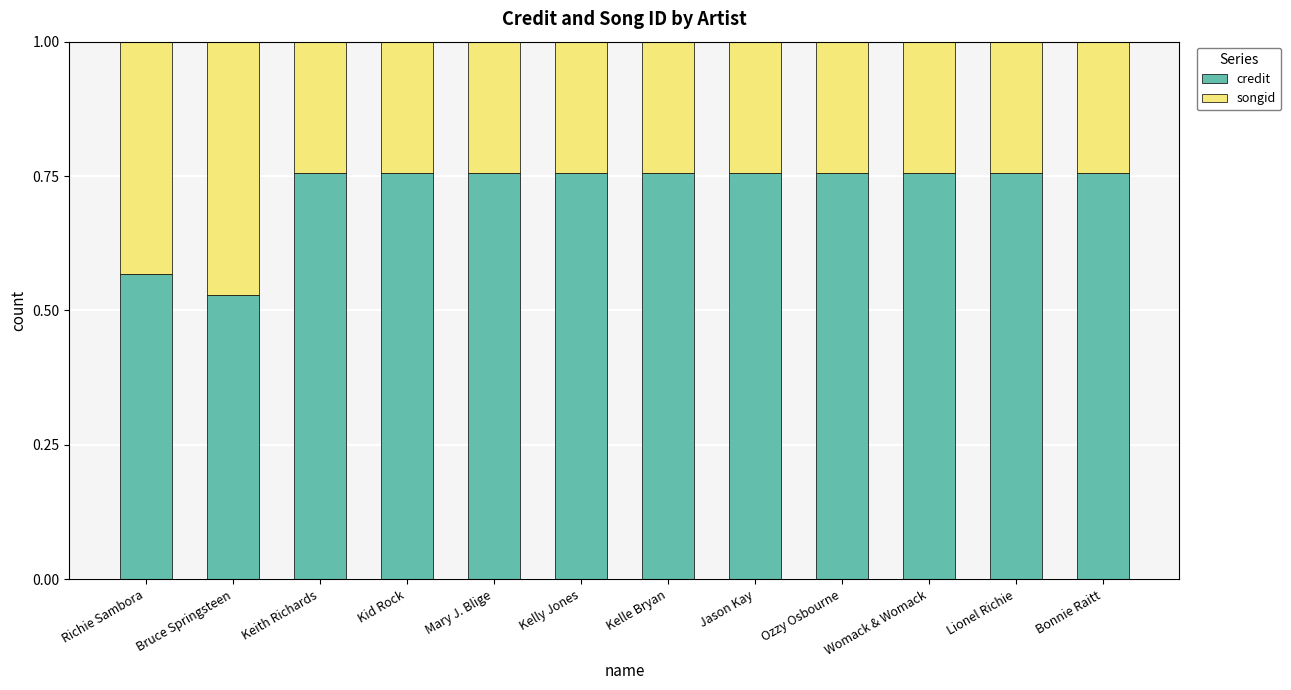

Are the bars horizontal?

No